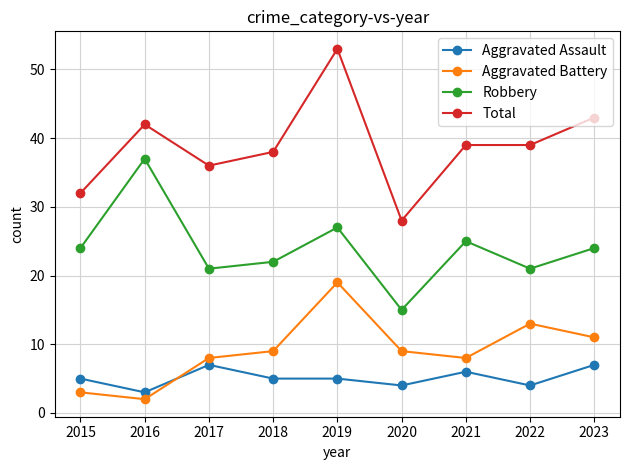

The value of Aggravated Assault at 2020 is 4. True or false?

True